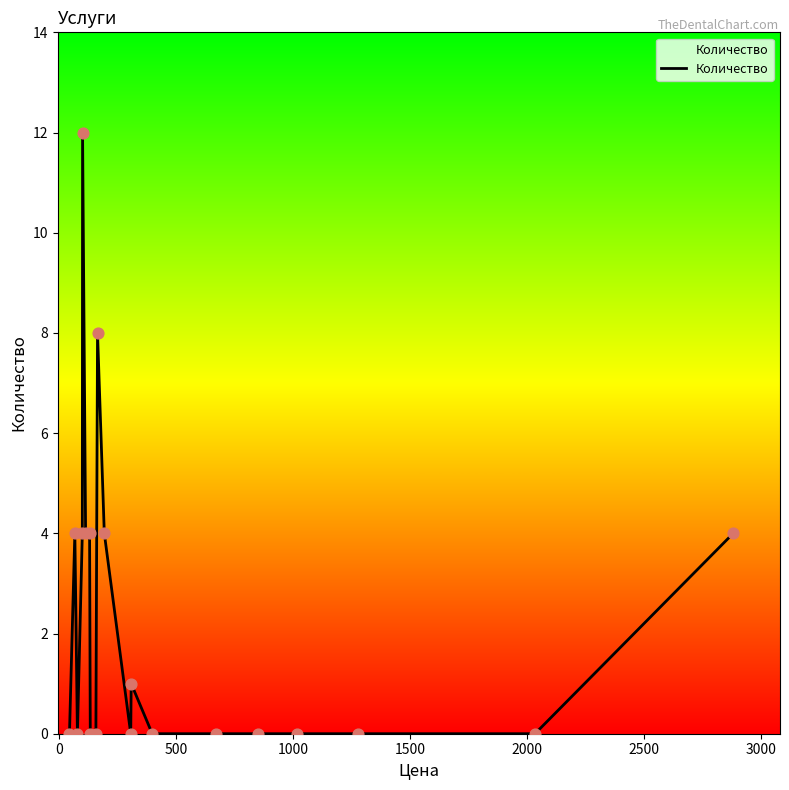

What is the difference between the maximum and minimum values?

12